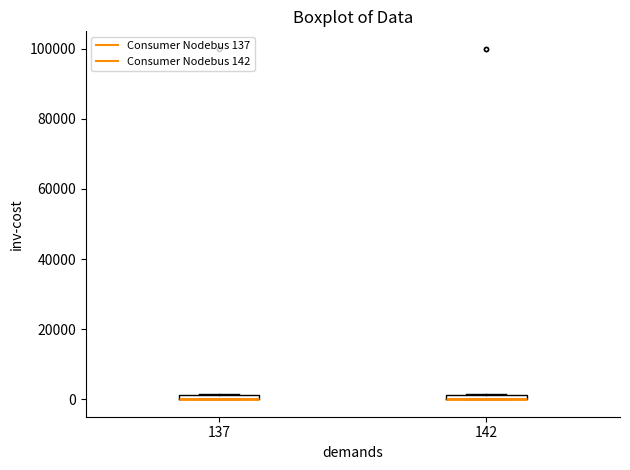

Where is the lower edge of the box at x = 137 on the y-axis? The values are not printed on the chart, so give them approximately, as read against the axis.

0